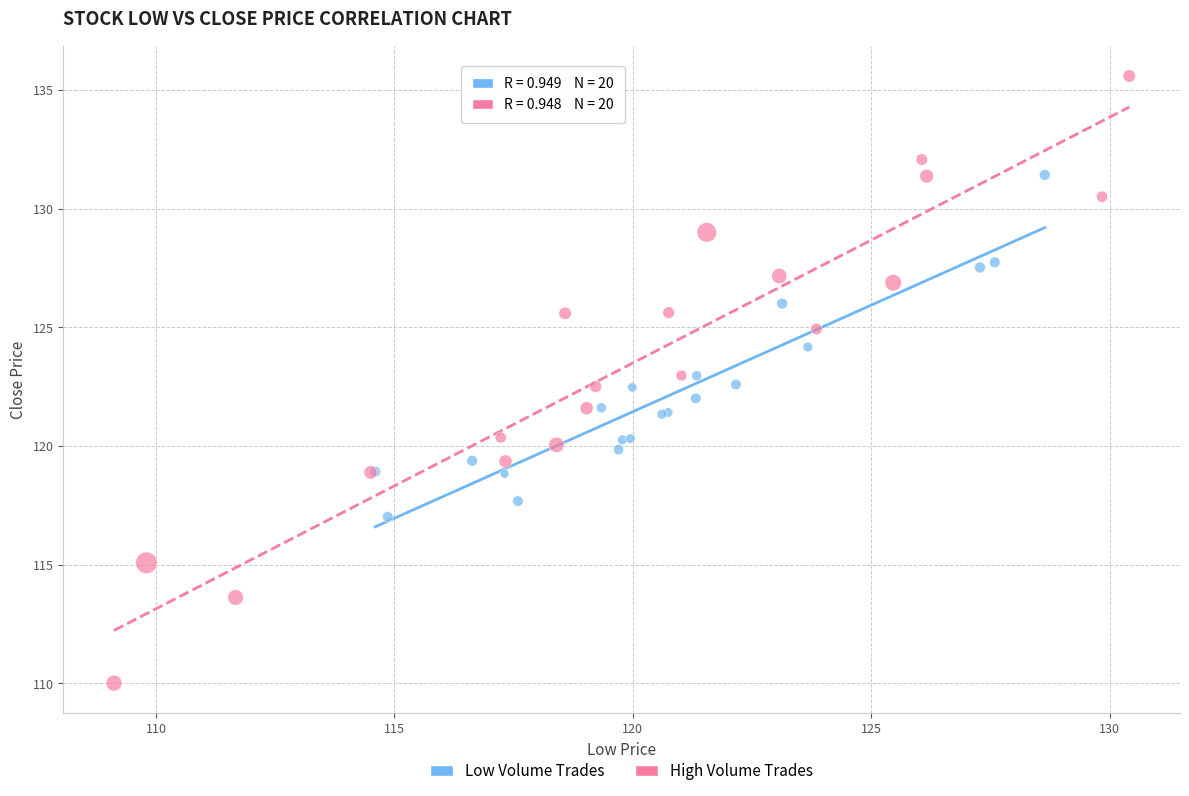

Which series reaches the maximum Y coordinate?

High Volume Trades